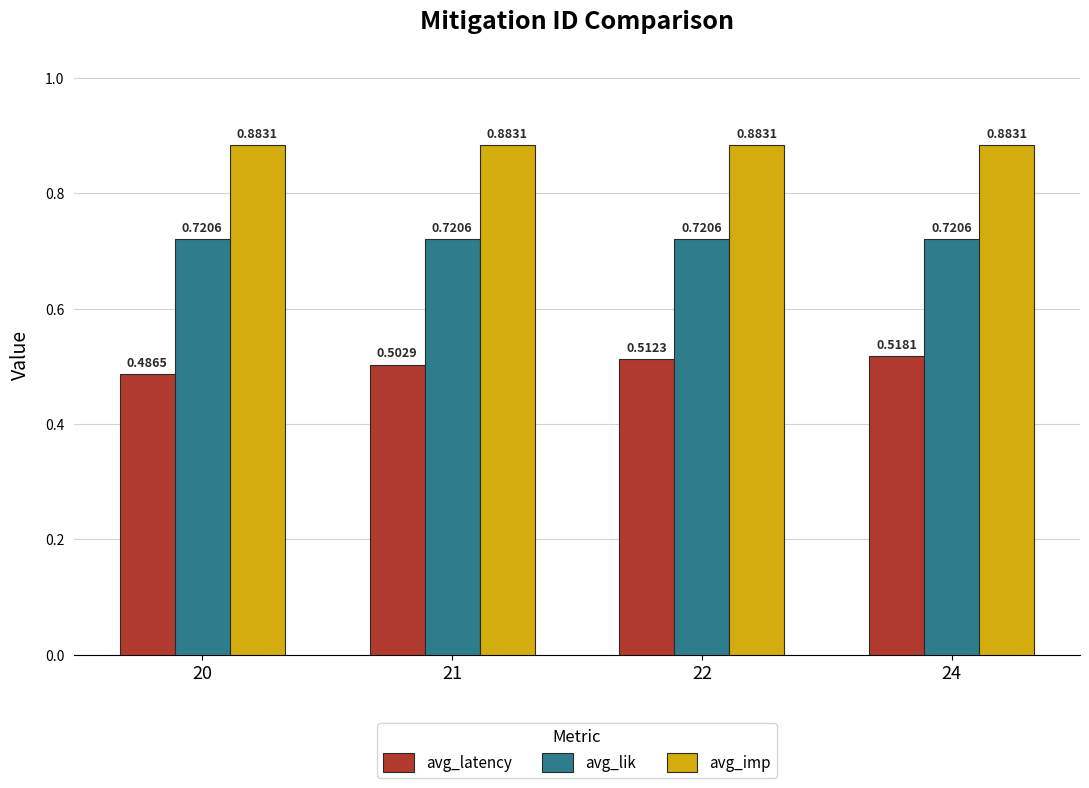

At how many categories does at least one series exceed 0?

4